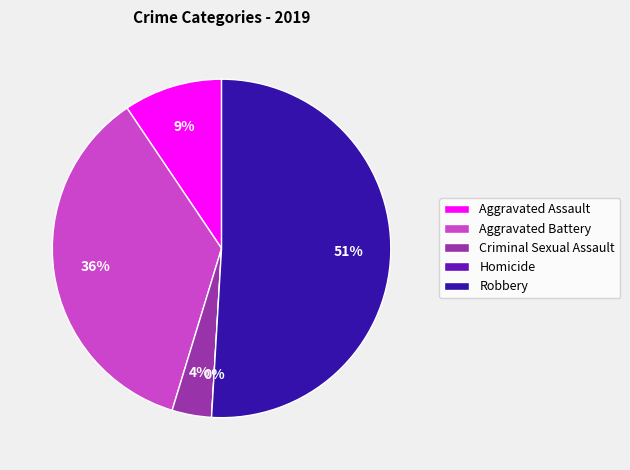

What is the majority slice?

Robbery